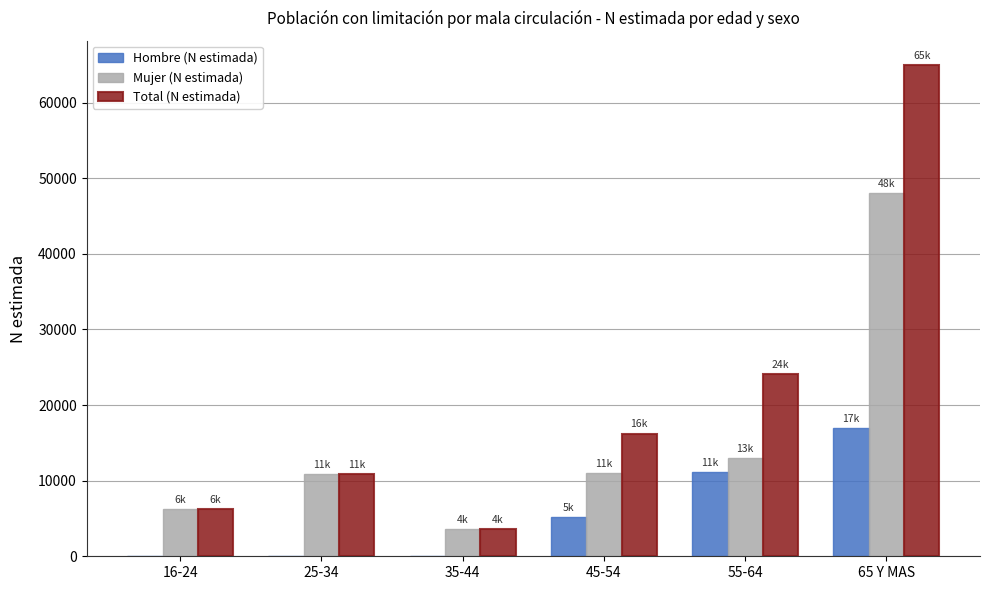

Which series has the widest spread of values?

Total (N estimada)